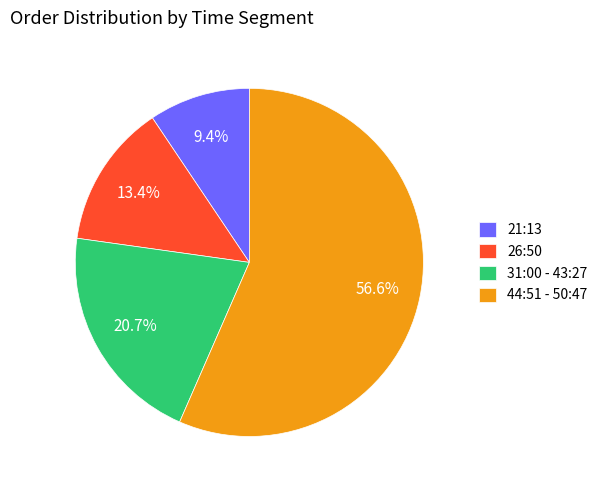

To the nearest percent, what is the difference between the largest and smallest slice percentages?

47%